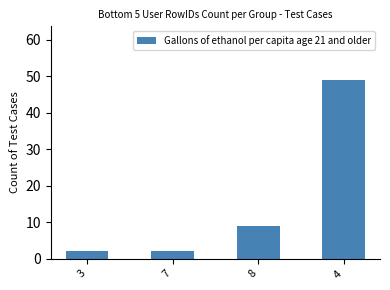

Reading right to left, extract all data points from this chart.

4=49	8=9	7=2	3=2